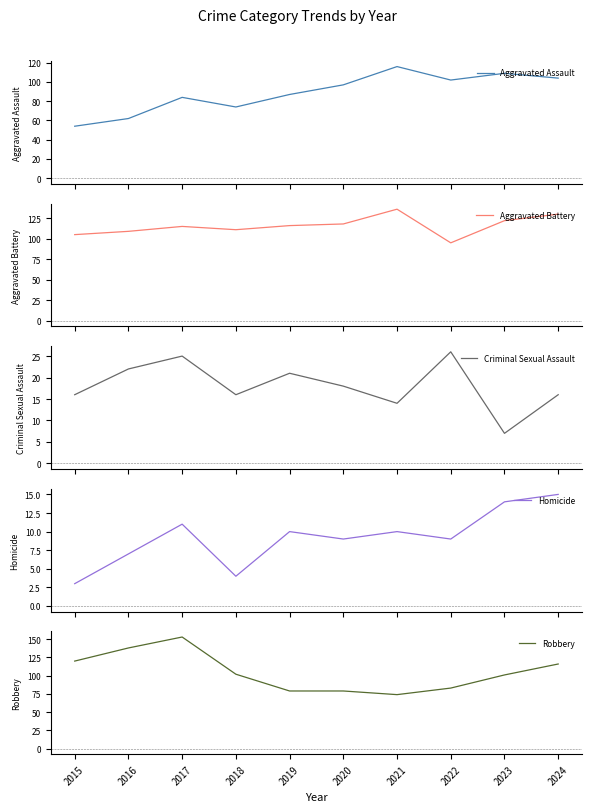

Which category has the highest value in the Robbery series?

2017